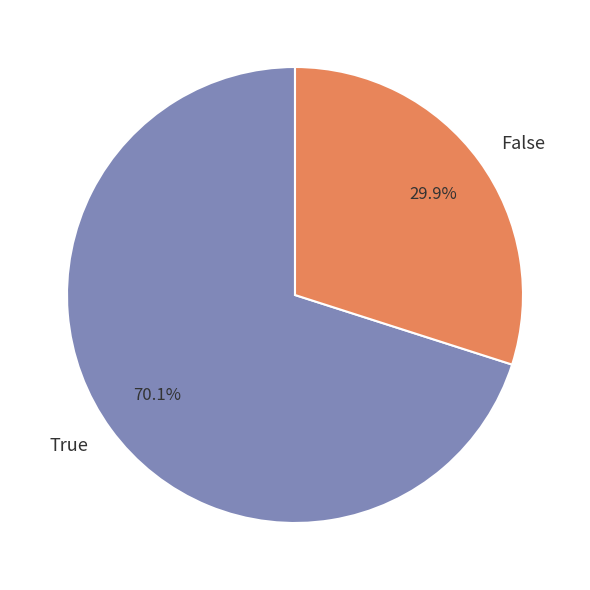

Which has a higher value, True or False?

True